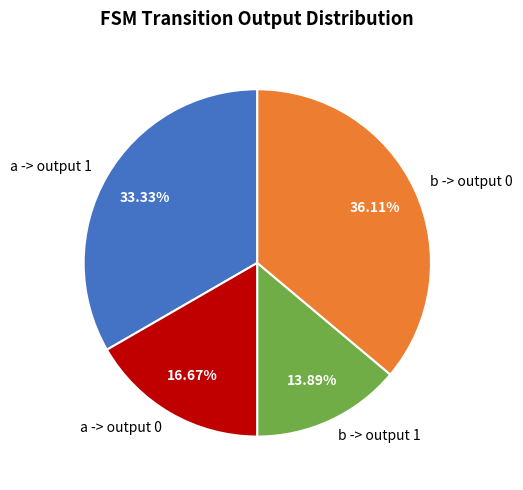

Rank the categories by value from lowest to highest.

b -> output 1, a -> output 0, a -> output 1, b -> output 0